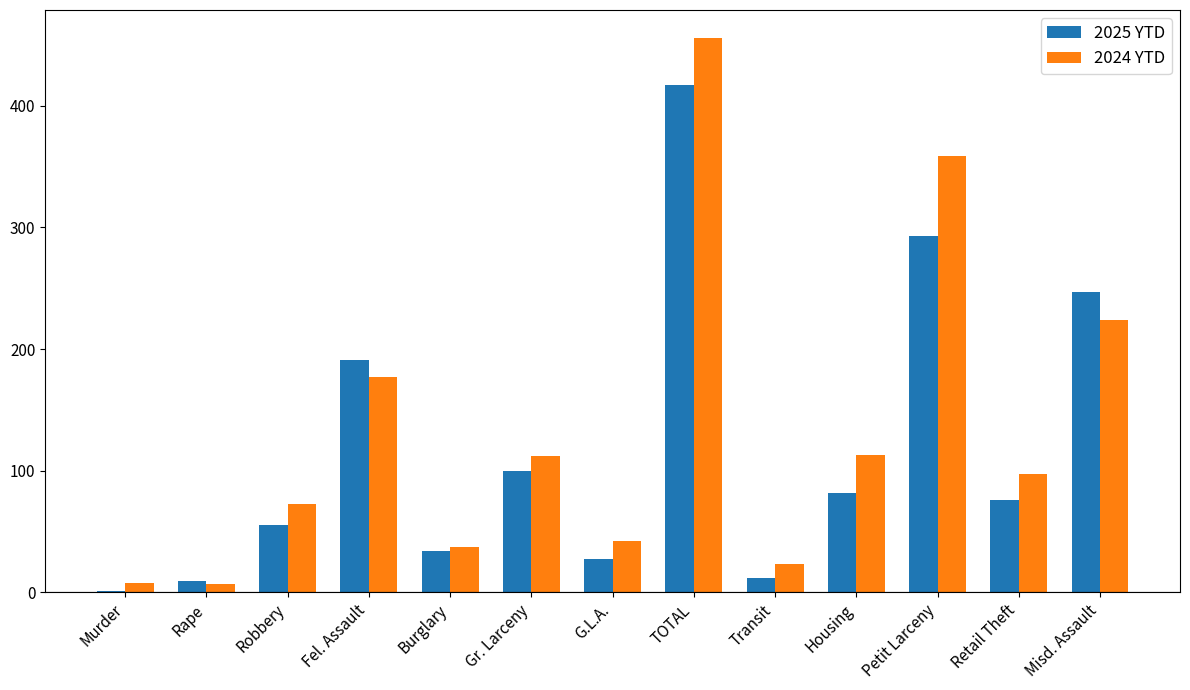

The 2024 YTD series shows 37 at Burglary. True or false?

True